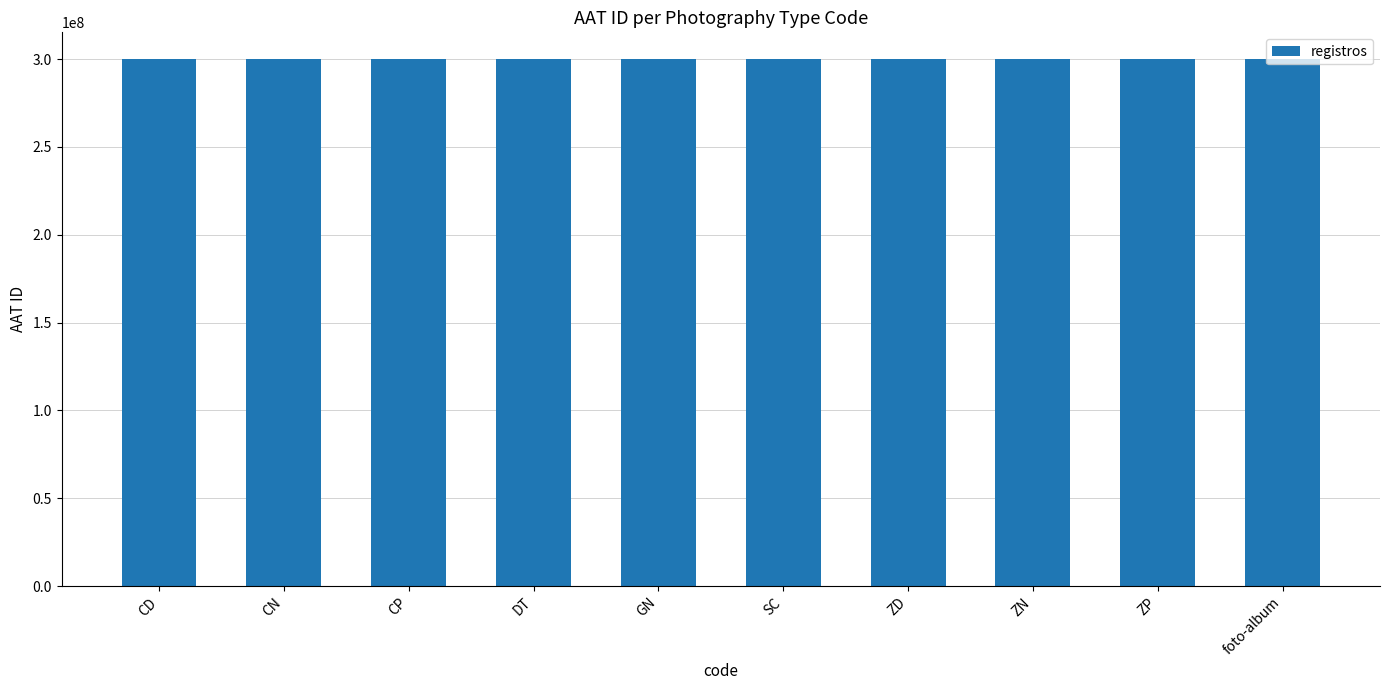

What is the difference between the second highest and second lowest values?

13141